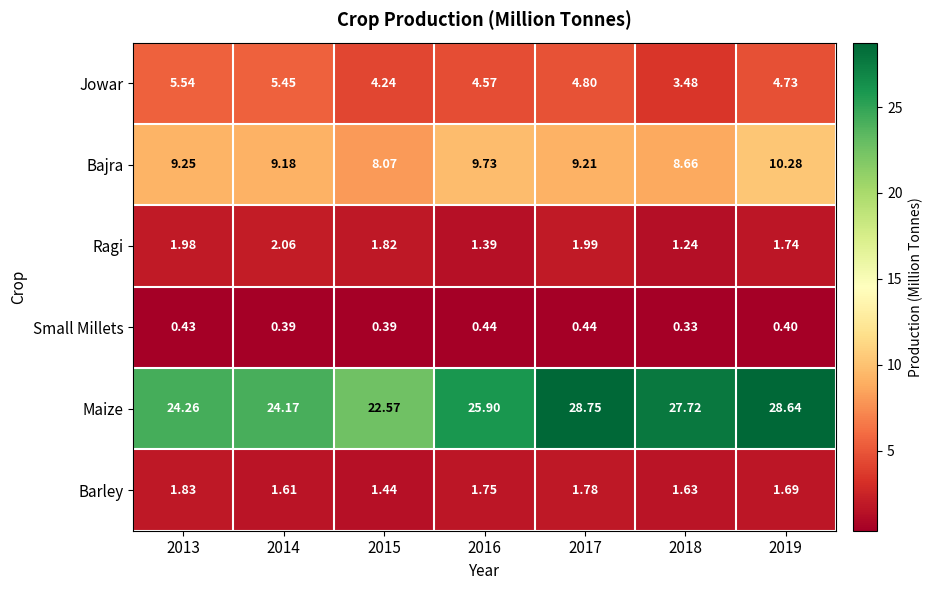

At 2014, list the series in order from smallest to largest.

Small Millets, Barley, Ragi, Jowar, Bajra, Maize